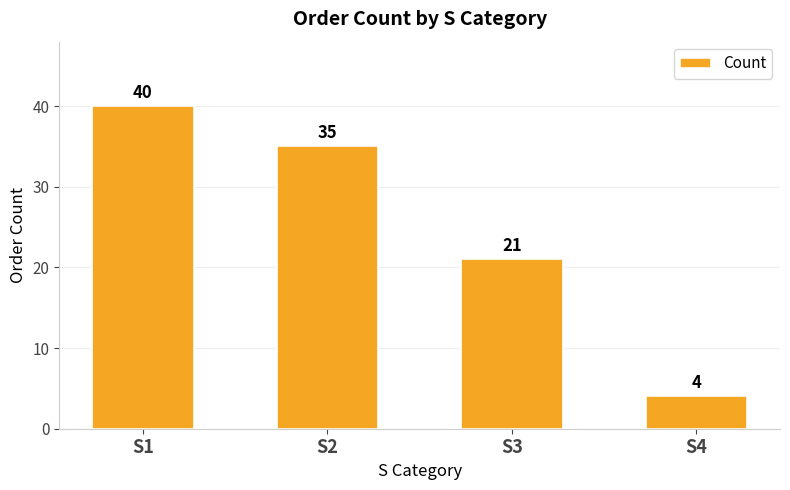

True or false: the data shows 7 at S4.

False